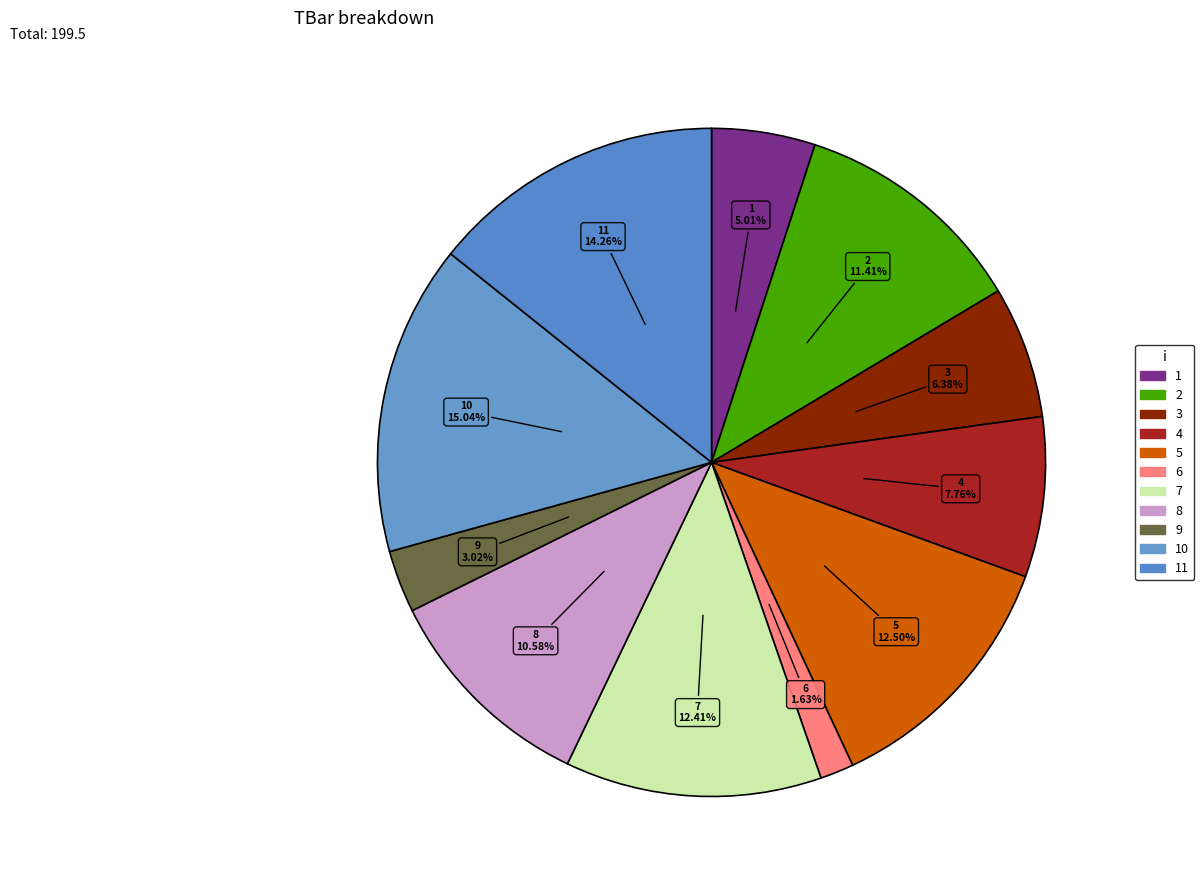

To the nearest percent, what is the average slice percentage?

9%